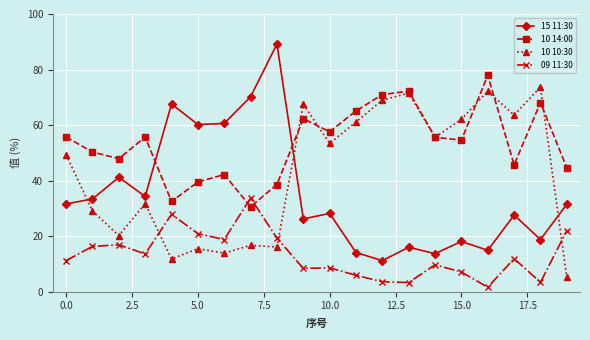

What are all the series names shown in the legend?

15 11:30, 10 14:00, 10 10:30, 09 11:30